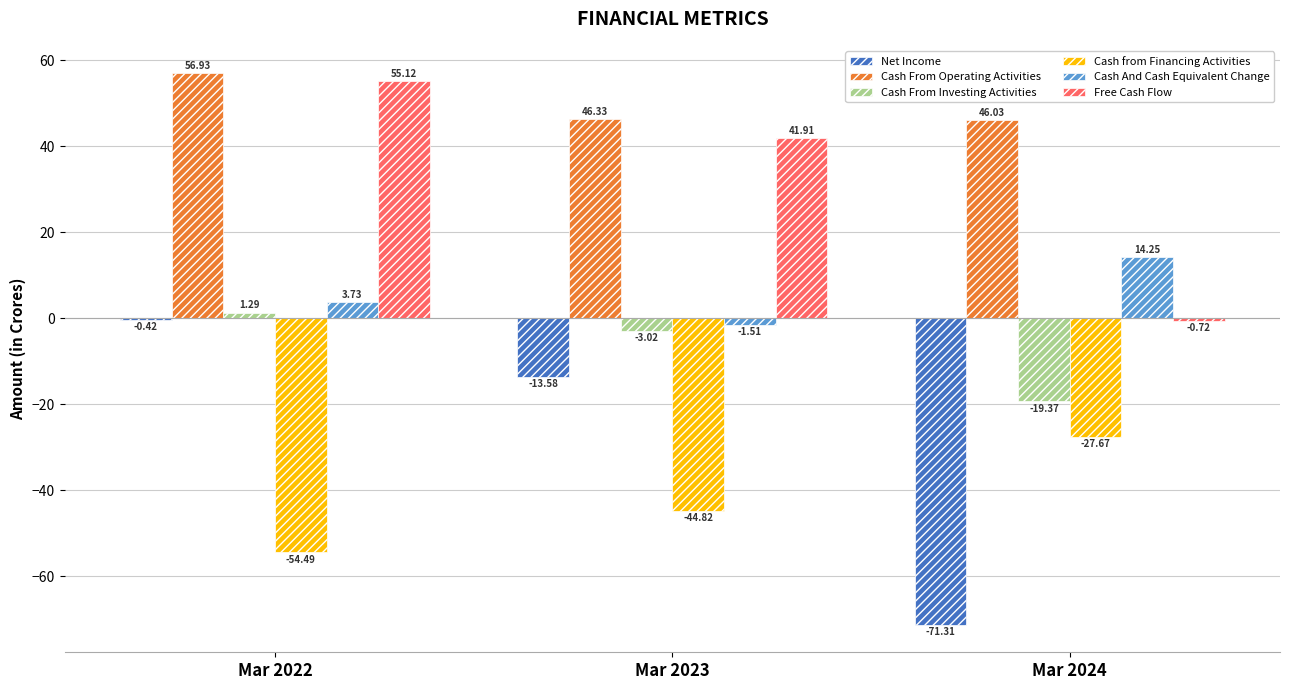

Does the chart contain stacked bars?

No